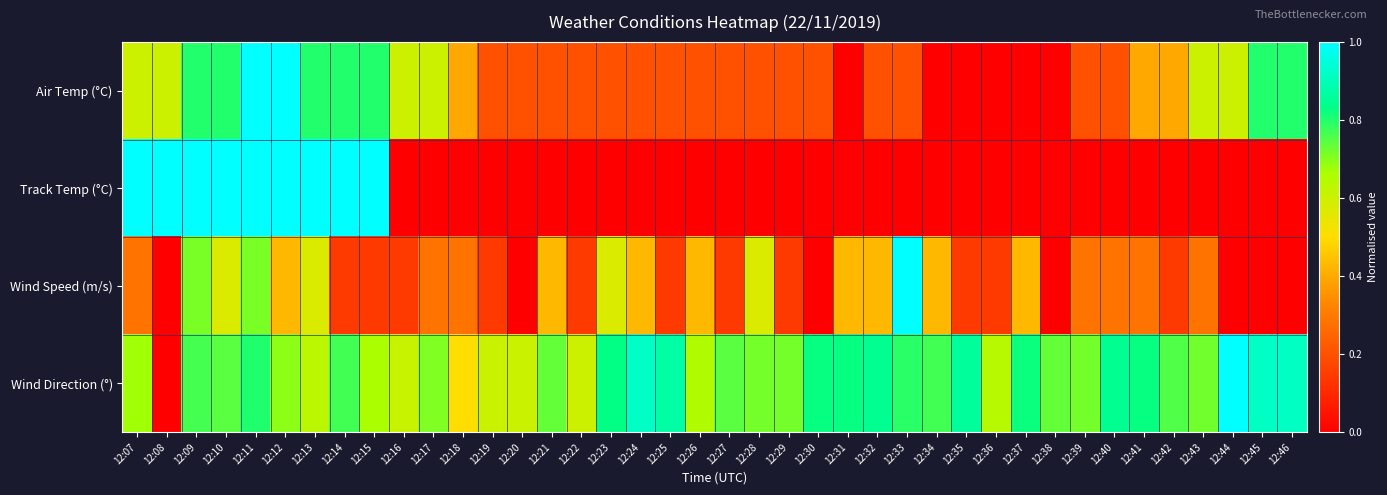

At which category is the sum across all series the highest?

12:11